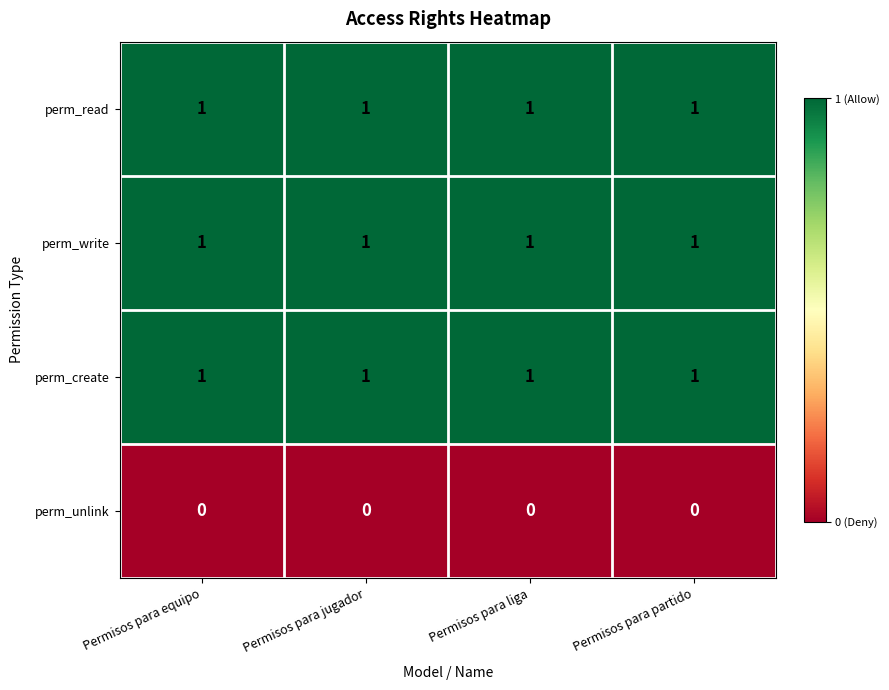

The perm_create series shows 1 at Permisos para liga. True or false?

True